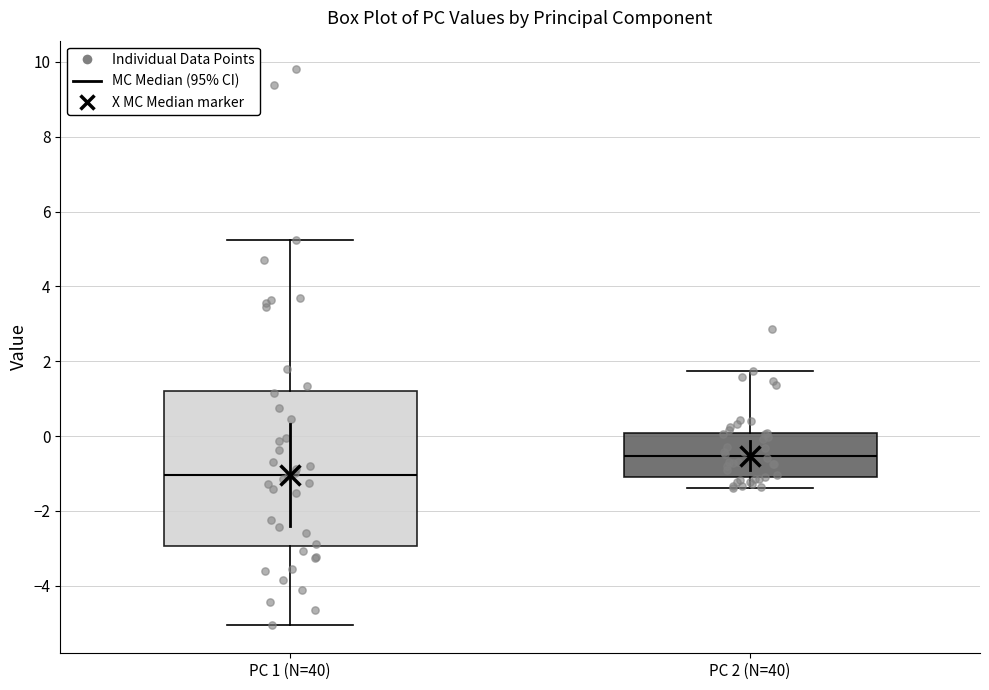

Which box has the lowest median line?

PC 1 (N=40)